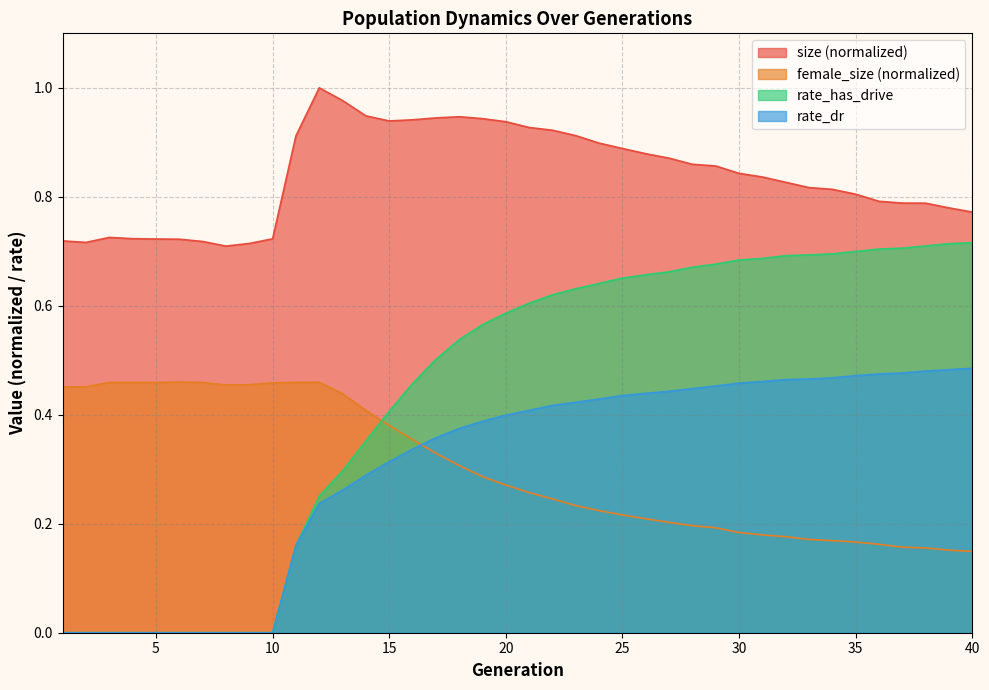

What is the value of the rate_has_drive point at the 36th from the left?

0.7